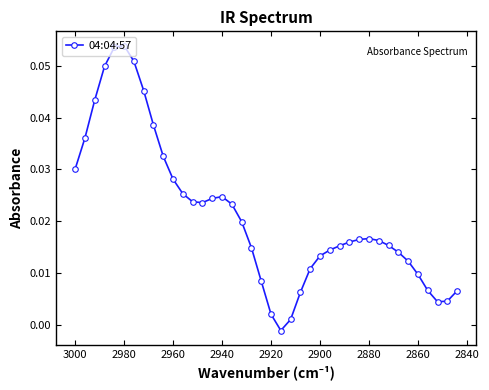

How many data points are above 0?

39